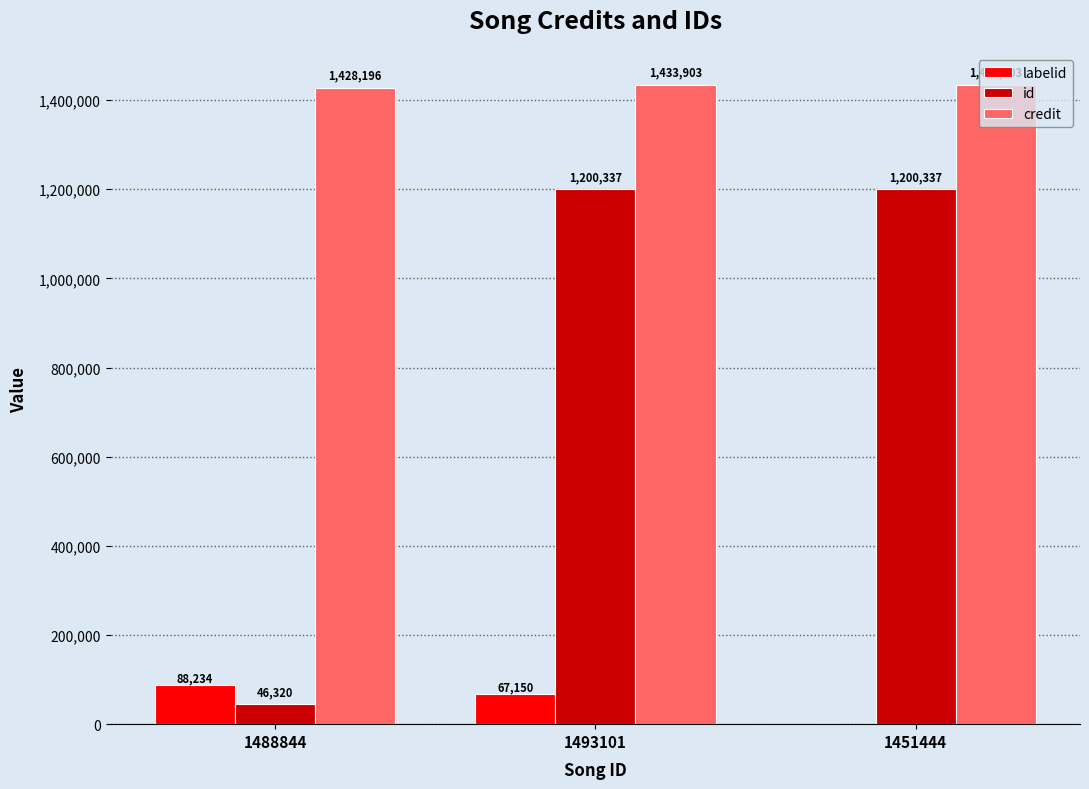

What is the maximum value for credit?

1433903